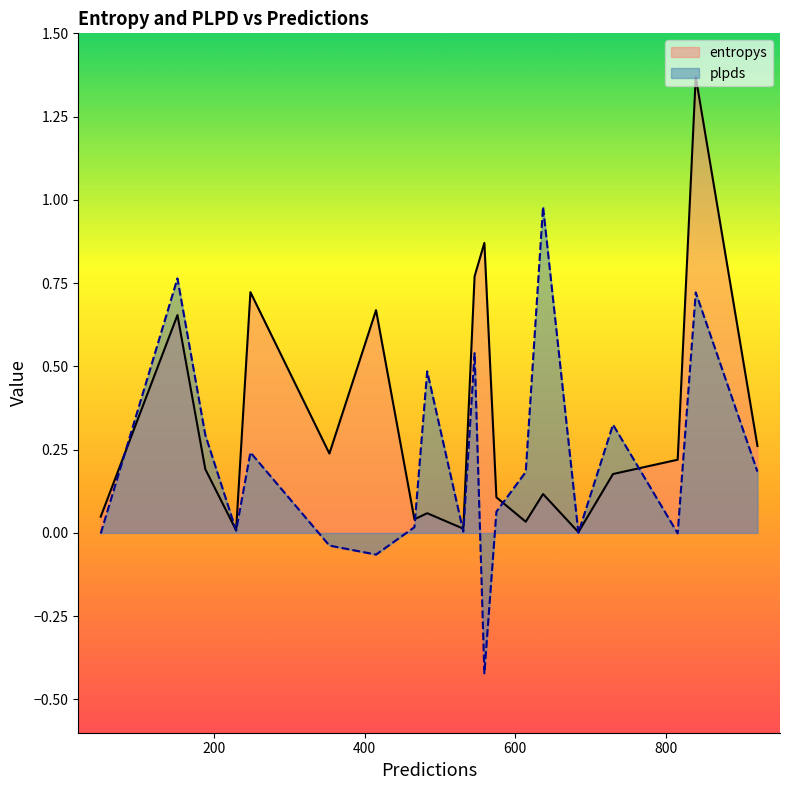

What is the minimum value for plpds?

-0.4